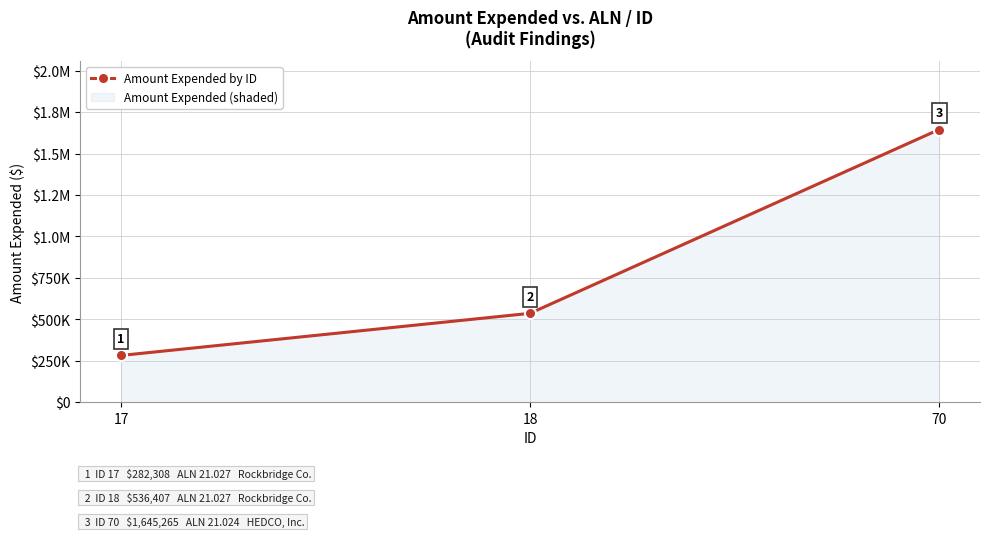

What is the value of the 1st point from the left?

282308